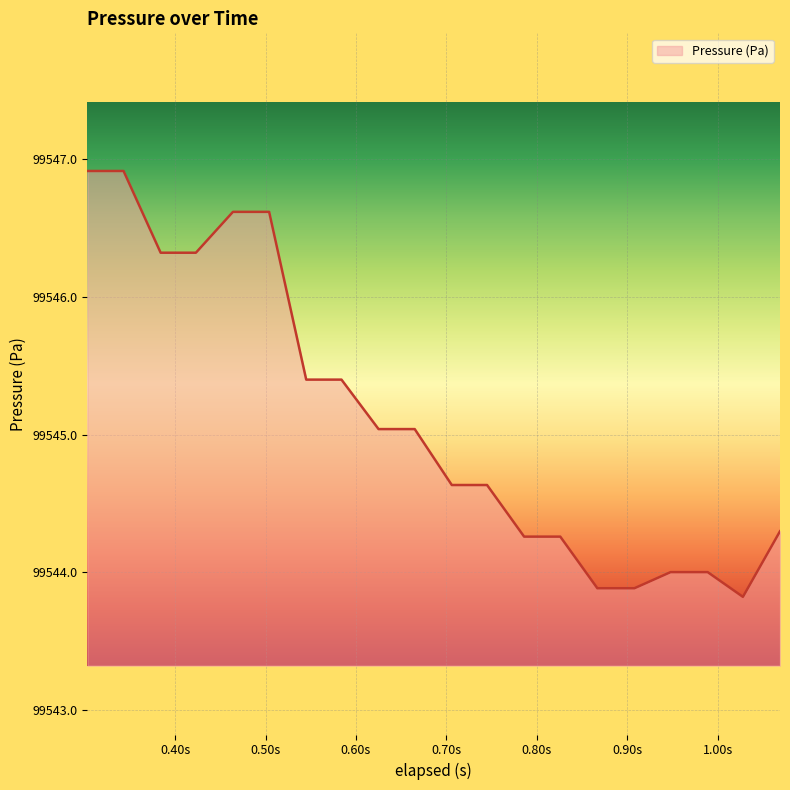

What is the difference between the maximum and minimum values?

3.1